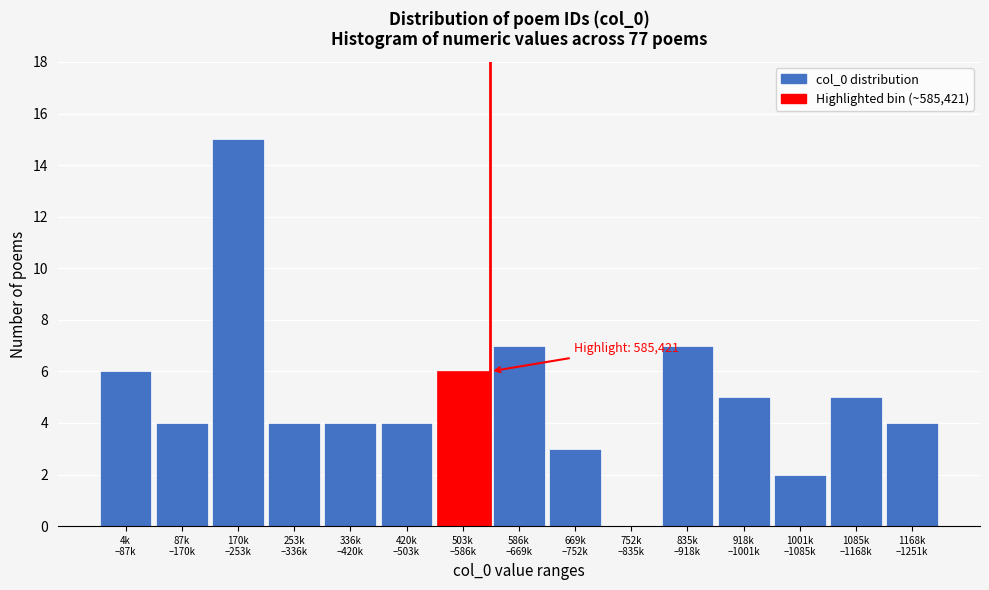

What is the greatest value displayed?

15